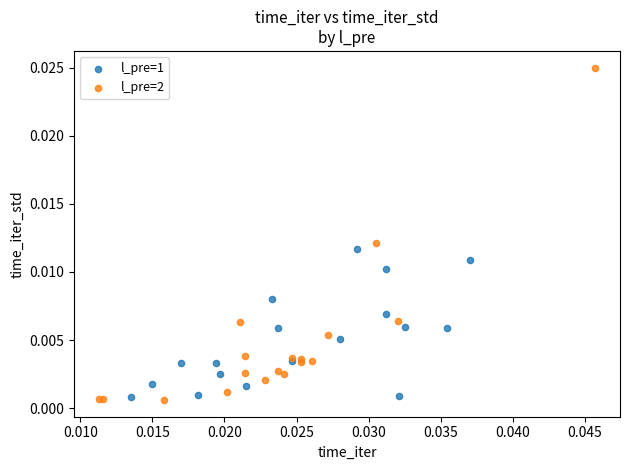

Which series has the widest spread of Y values?

l_pre=2